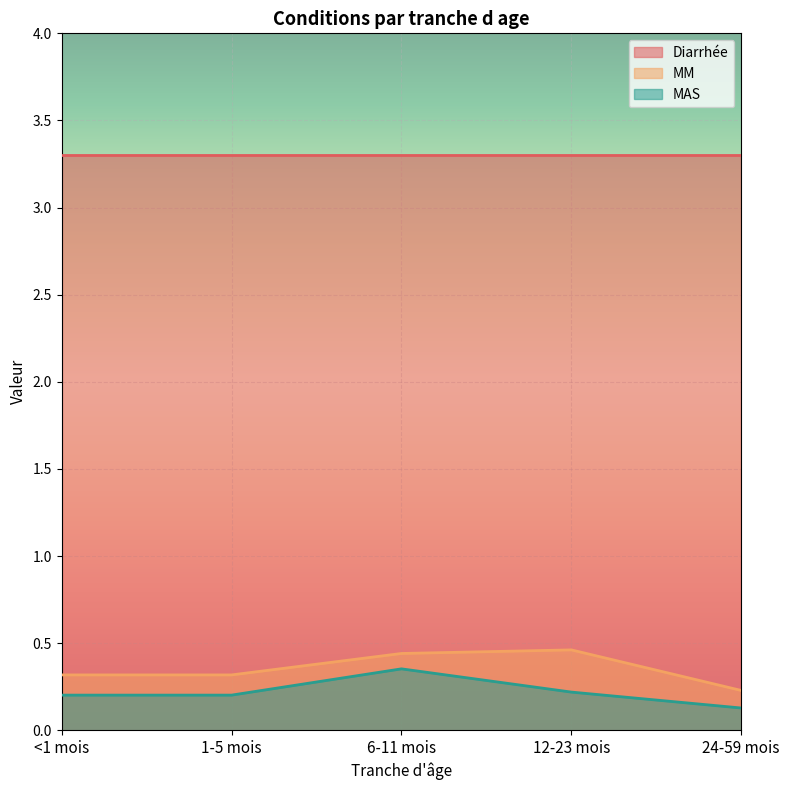

List the series in order of their peak value, highest first.

Diarrhée, MM, MAS